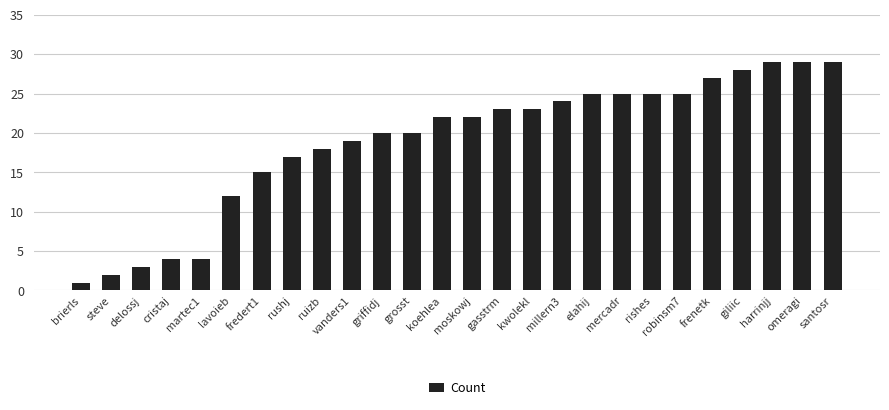

What value does the data have at kwolekl, to the nearest 10?

20